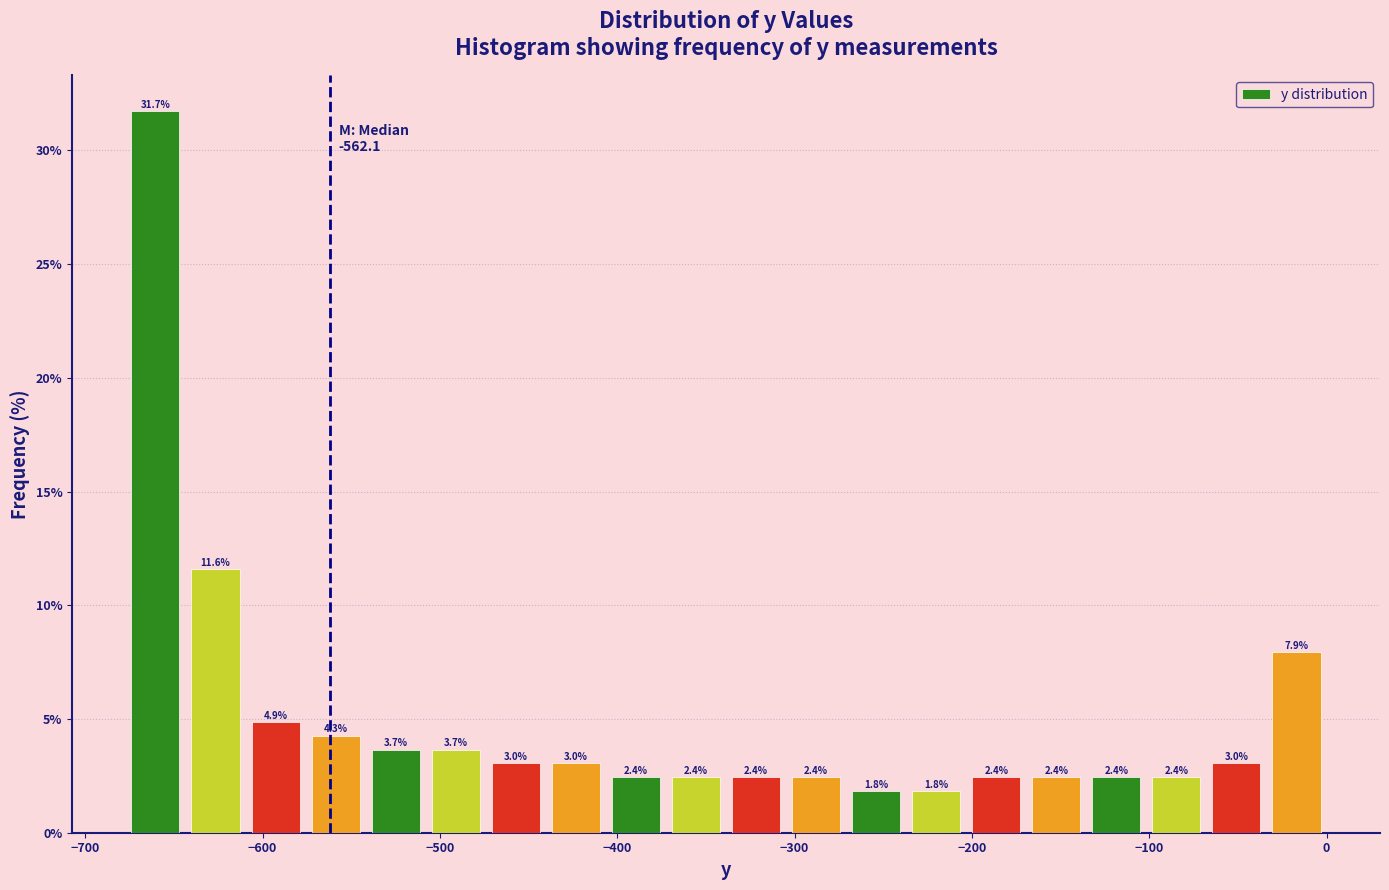

Read against the x-axis, roughly where is the centre of the tallest bar?

-660